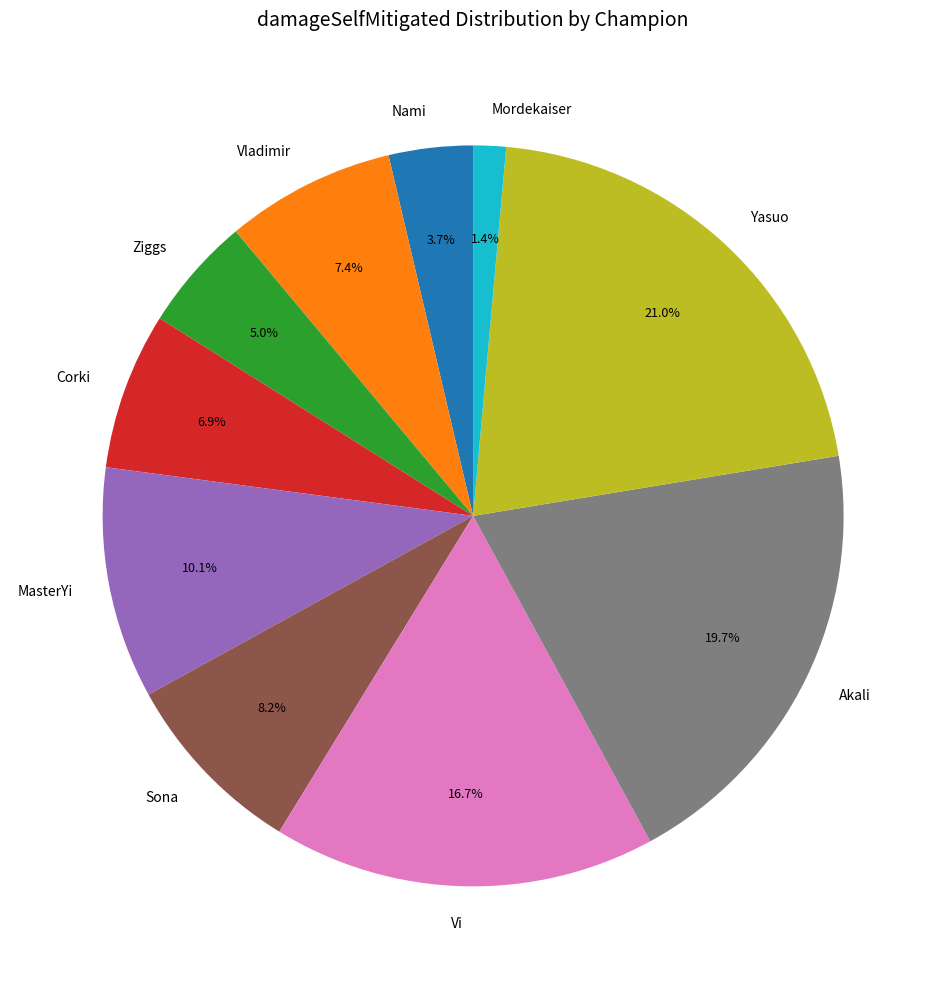

Is it true that Vi is 5% of the pie?

False